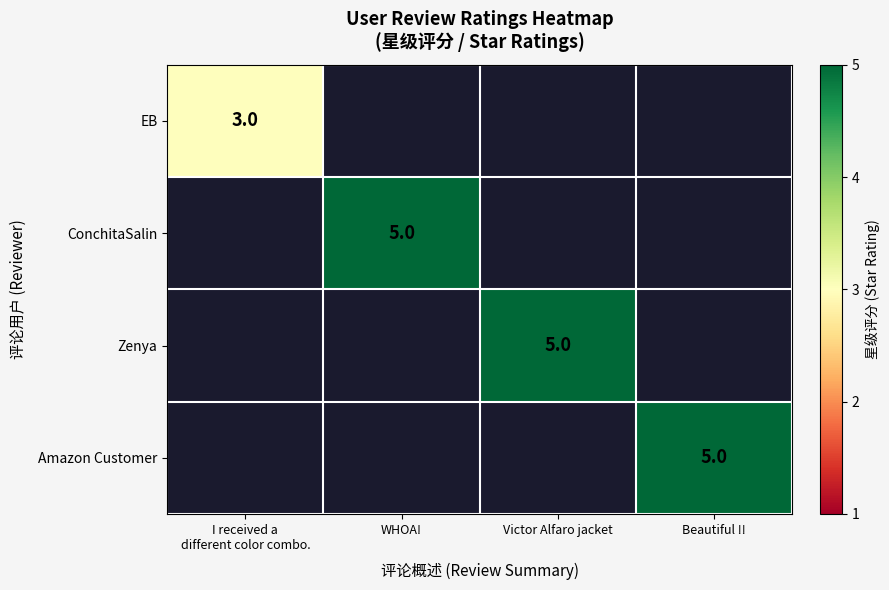

Which series has the largest total across all categories?

ConchitaSalin